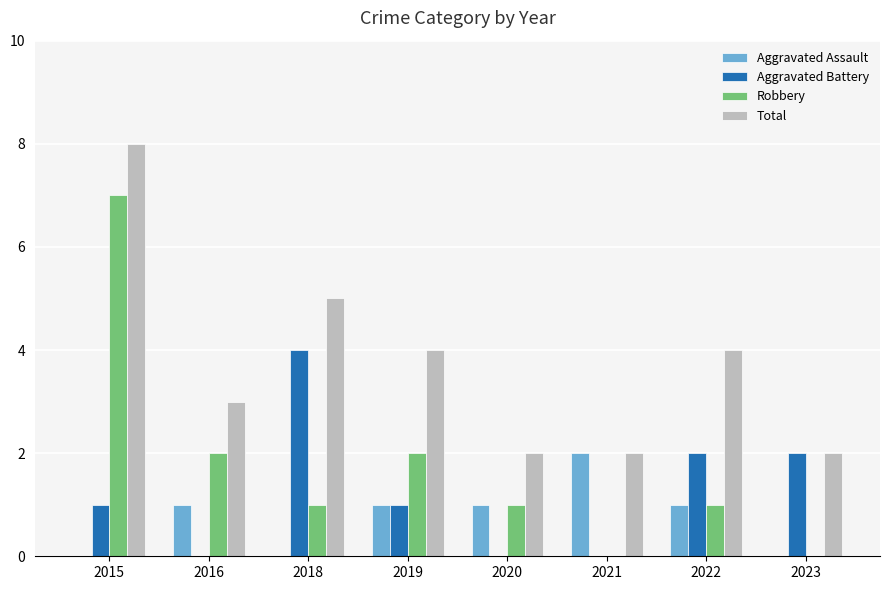

Which series changed the most between 2019 and 2020?

Total